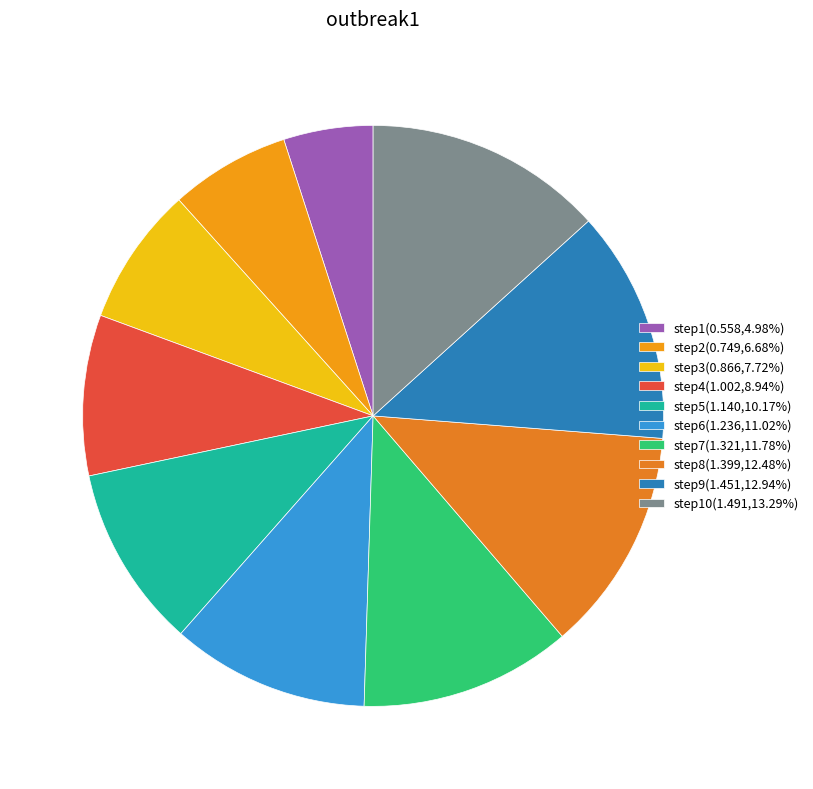

How many slices are in this pie chart?

10